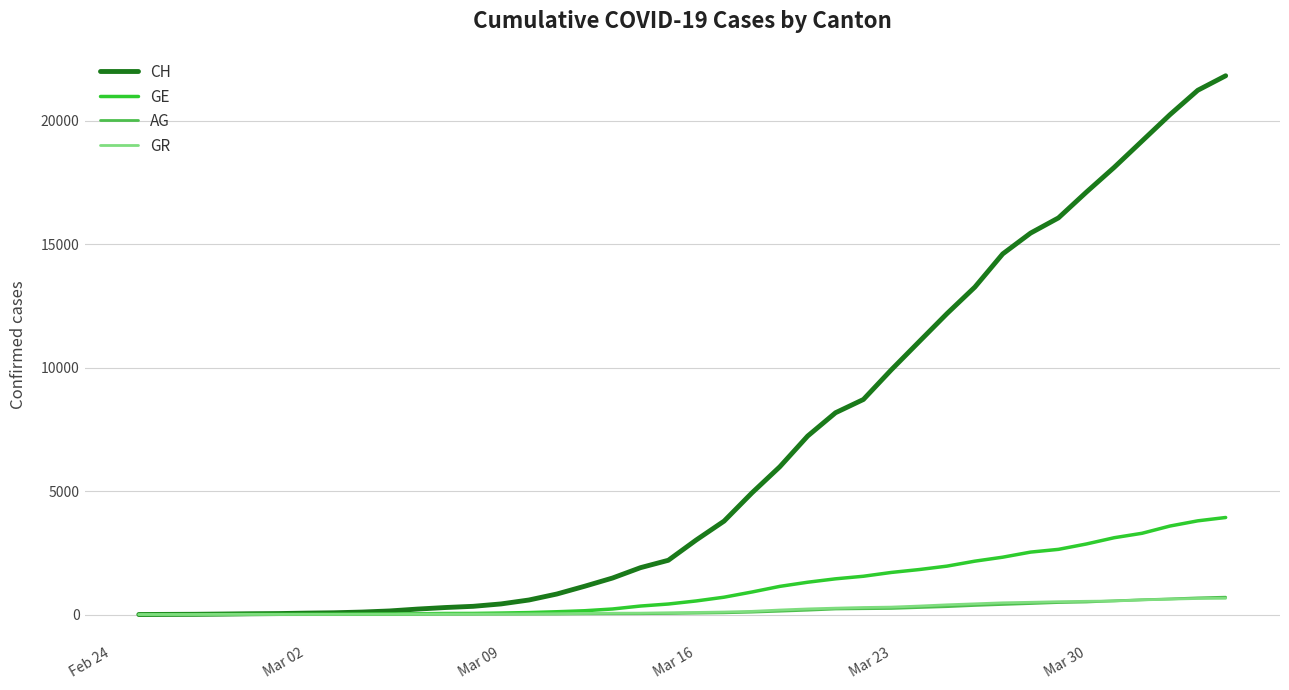

What are all the series names shown in the legend?

CH, GE, AG, GR